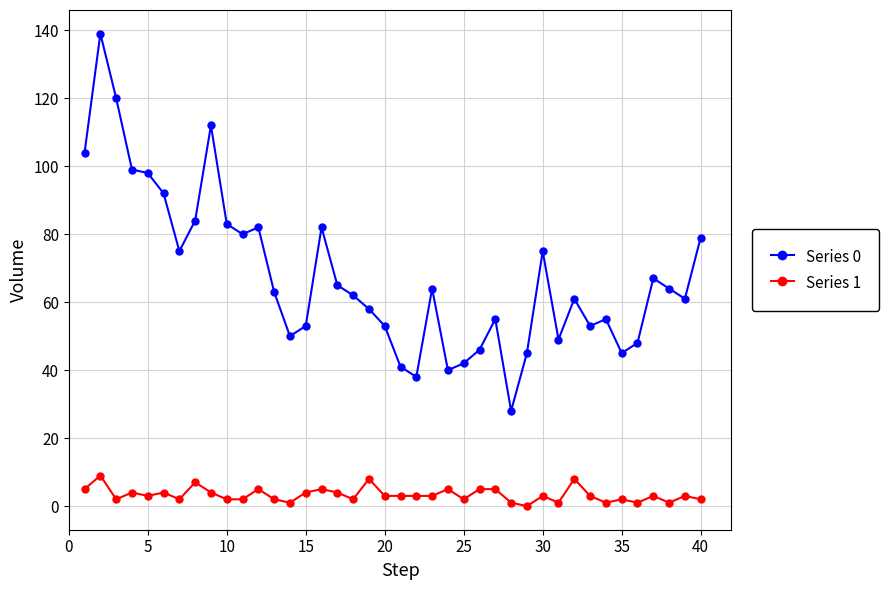

List the series in order of their peak value, highest first.

Series 0, Series 1